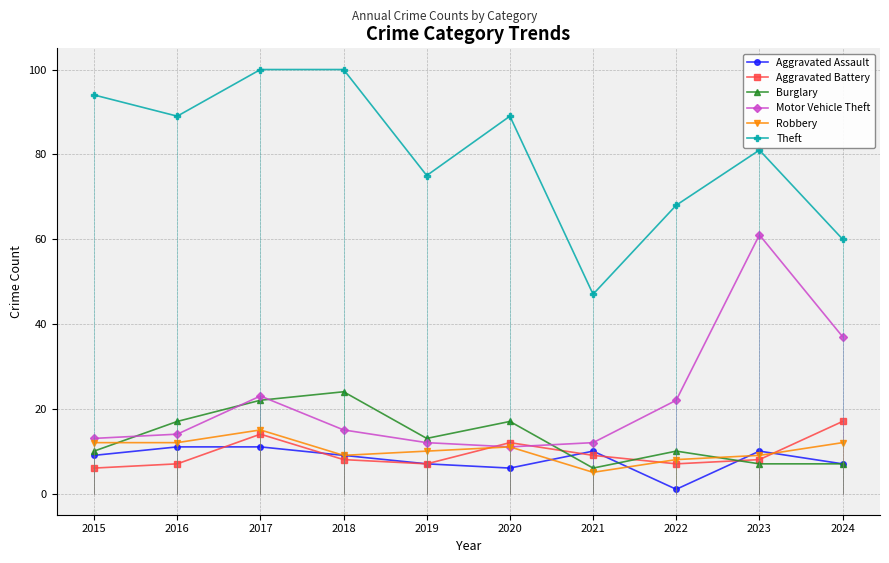

Between which two adjacent categories do Aggravated Battery and Burglary first intersect?

2020 and 2021